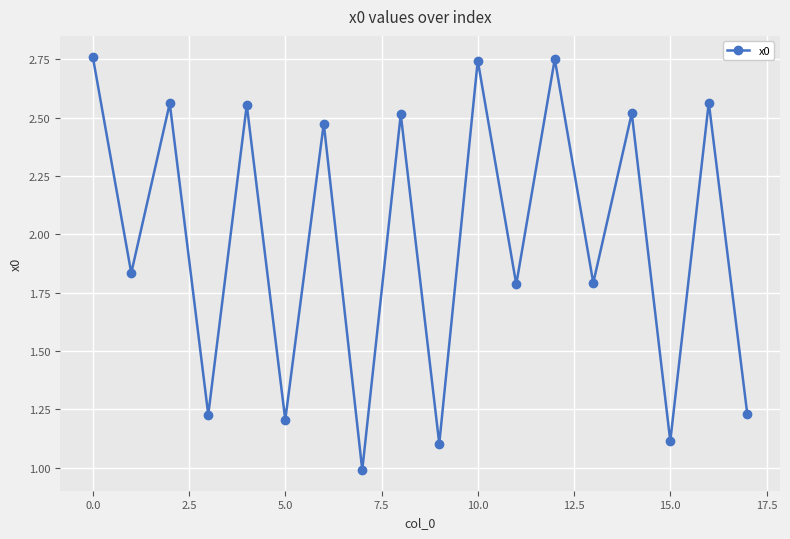

What is the minimum value shown in the chart?

1.0